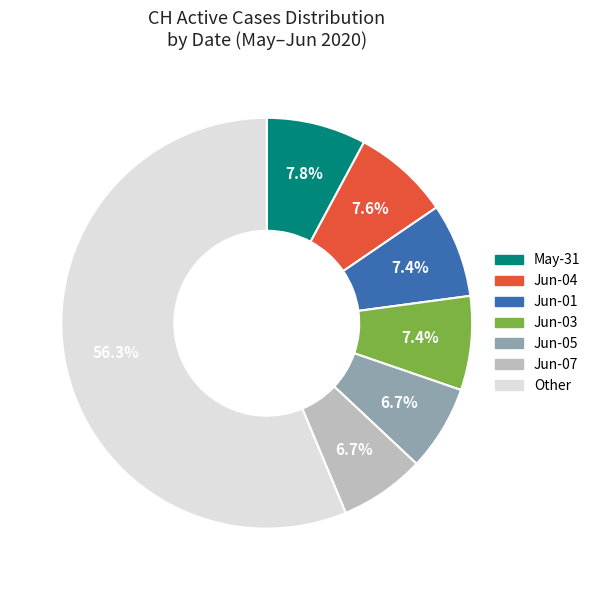

Does any single category account for the majority?

Yes